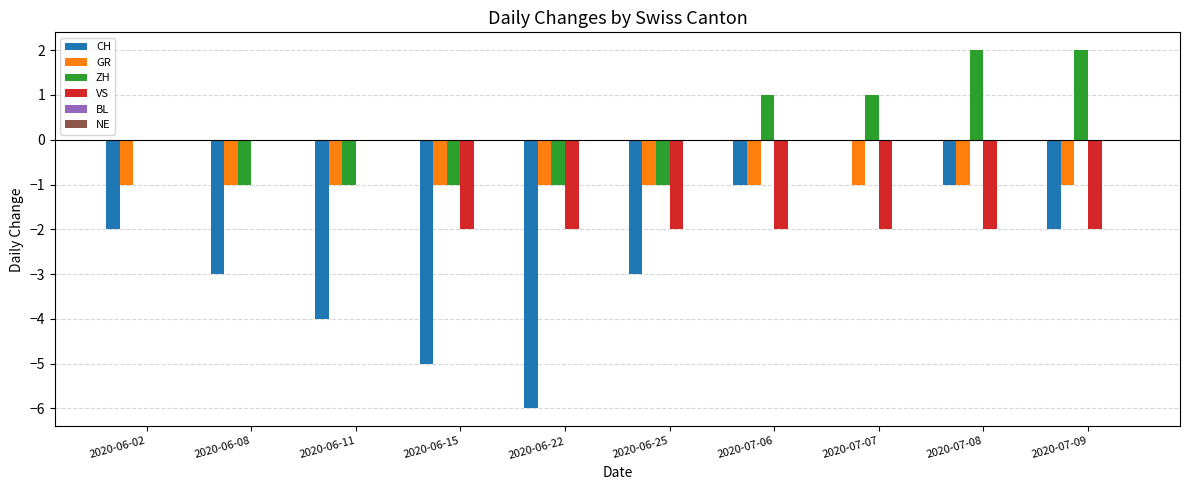

What is the total value across all series at 2020-07-08?

-2